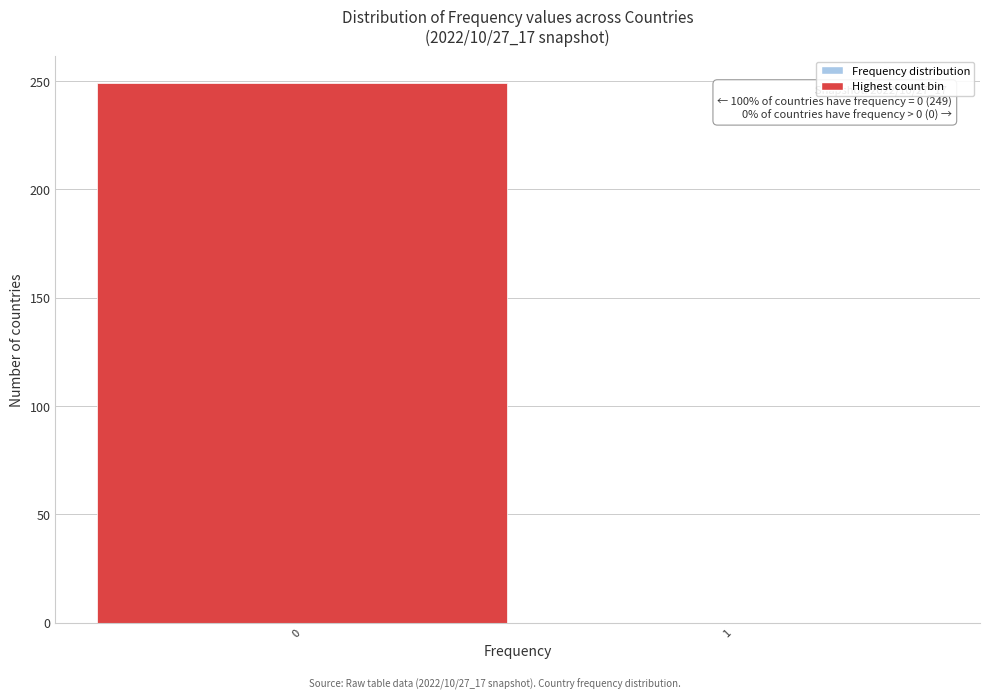

What is the sum of all values?

249